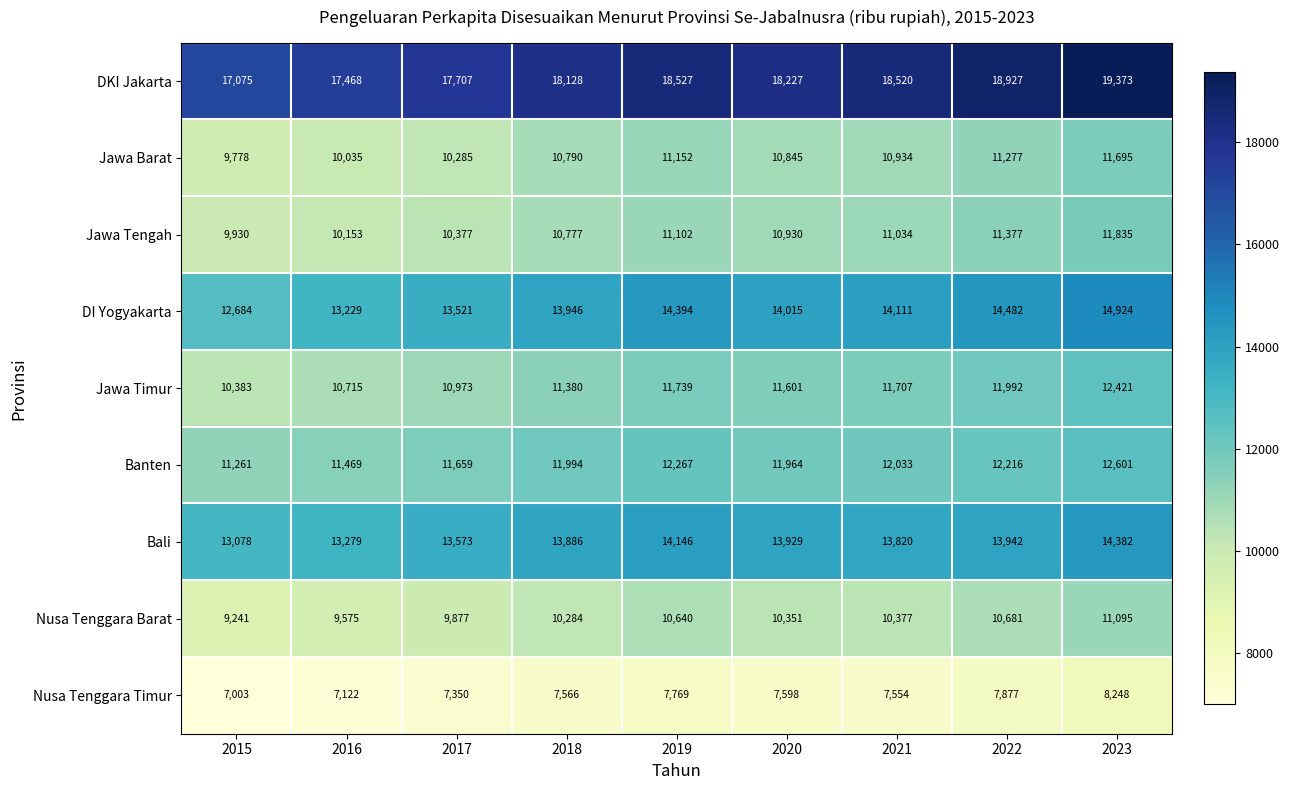

What is the difference between the maximum and minimum values in the DKI Jakarta series?

2298